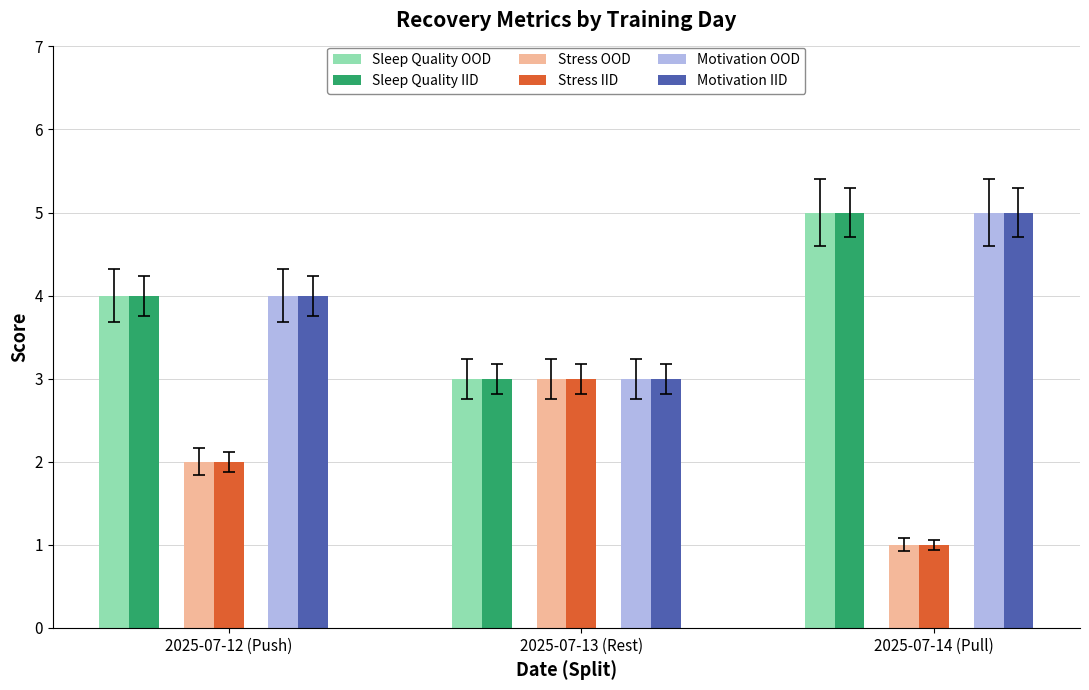

At which category does the chart reach its minimum across all series?

2025-07-14 (Pull)